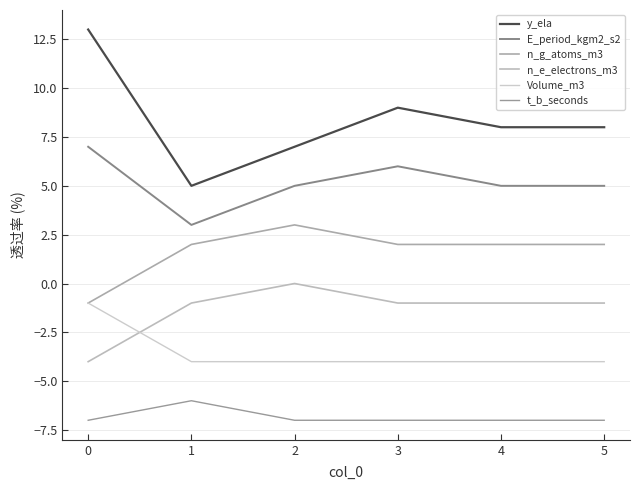

List the series in order of their peak value, highest first.

y_ela, E_period_kgm2_s2, n_g_atoms_m3, n_e_electrons_m3, Volume_m3, t_b_seconds